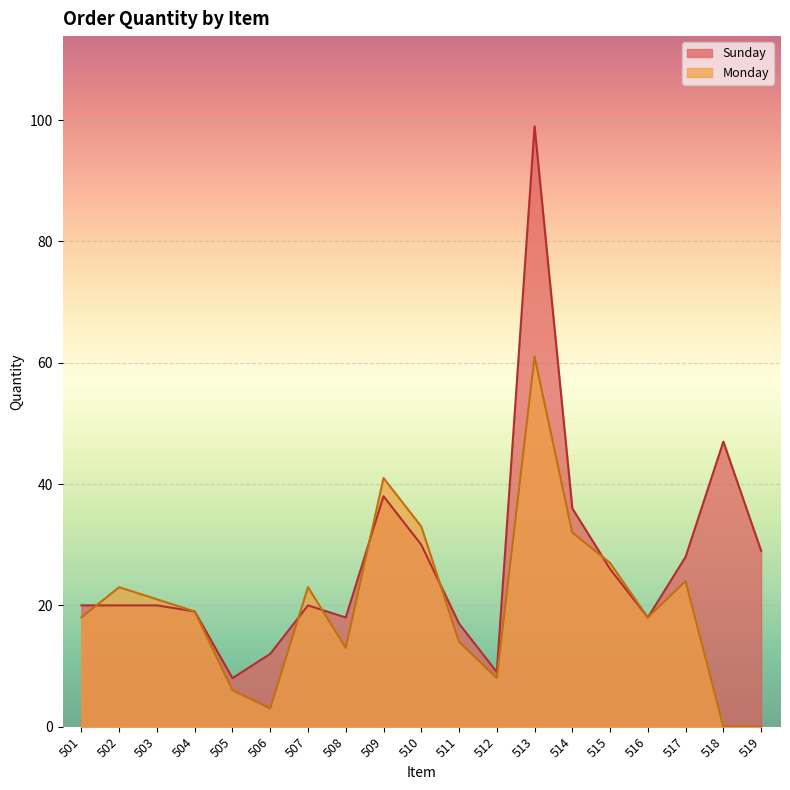

What is the maximum value for Monday?

61